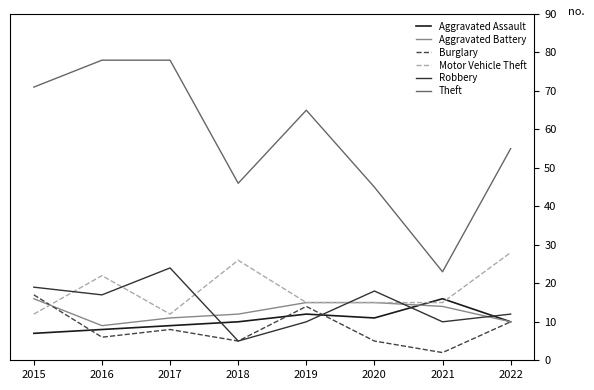

What is the total value across all series at 2020?

109